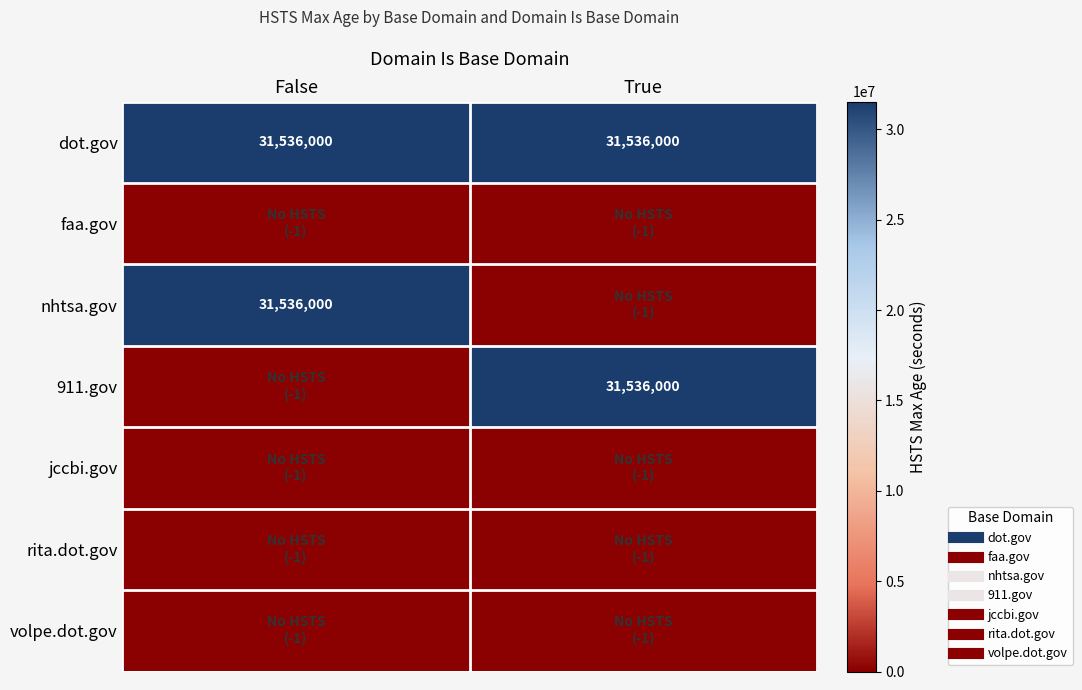

Which series changed the most between False and True?

nhtsa.gov